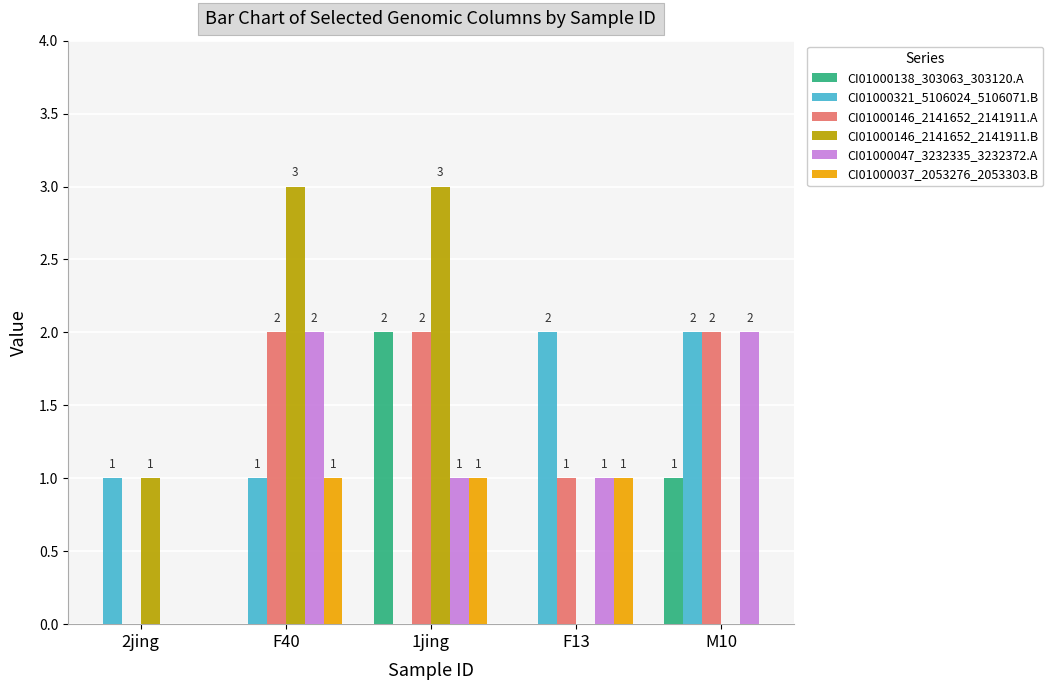

How many distinct data groups are displayed?

6